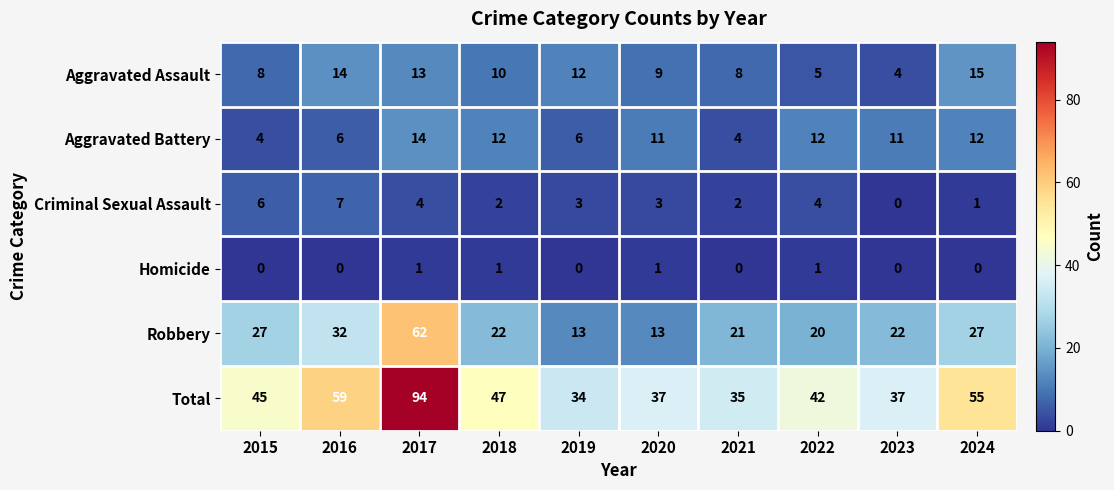

Where does the Robbery series first go above 22?

2015